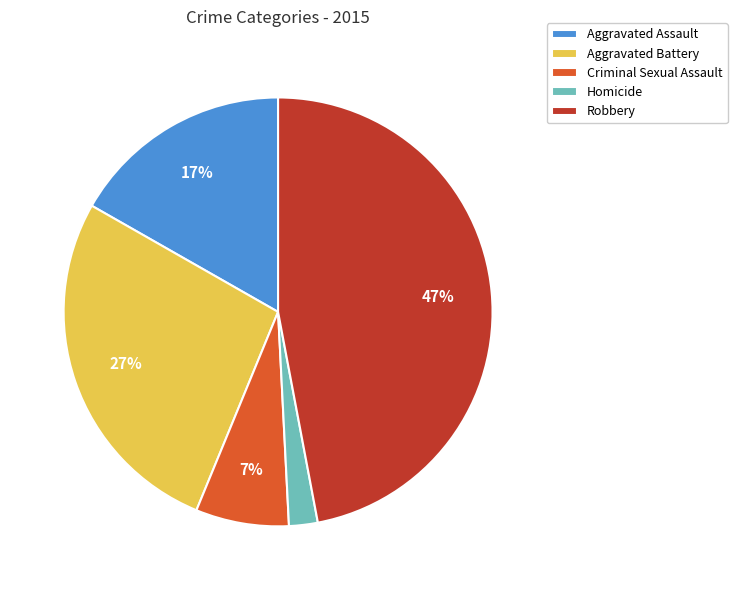

Is the sum of Aggravated Assault and Robbery greater than half?

Yes